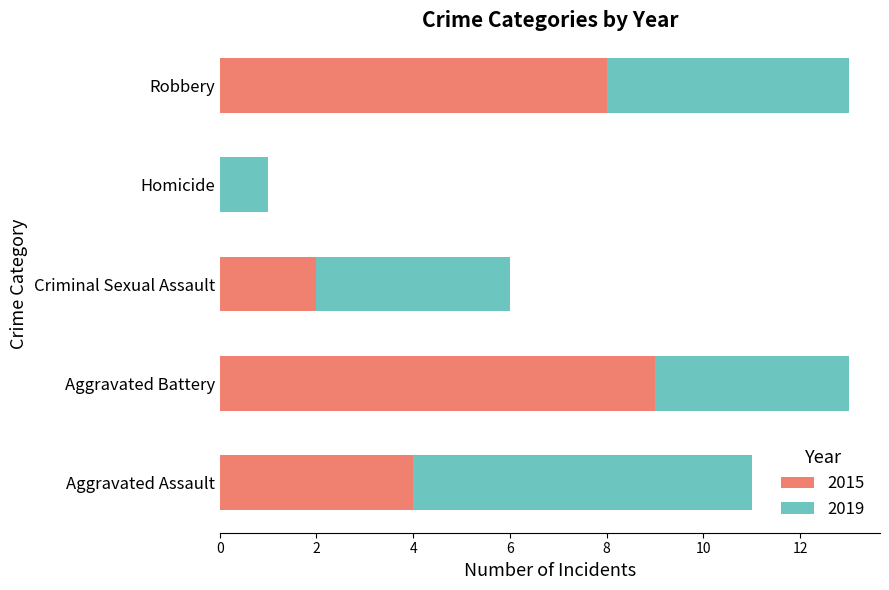

What is the maximum value for 2015?

9